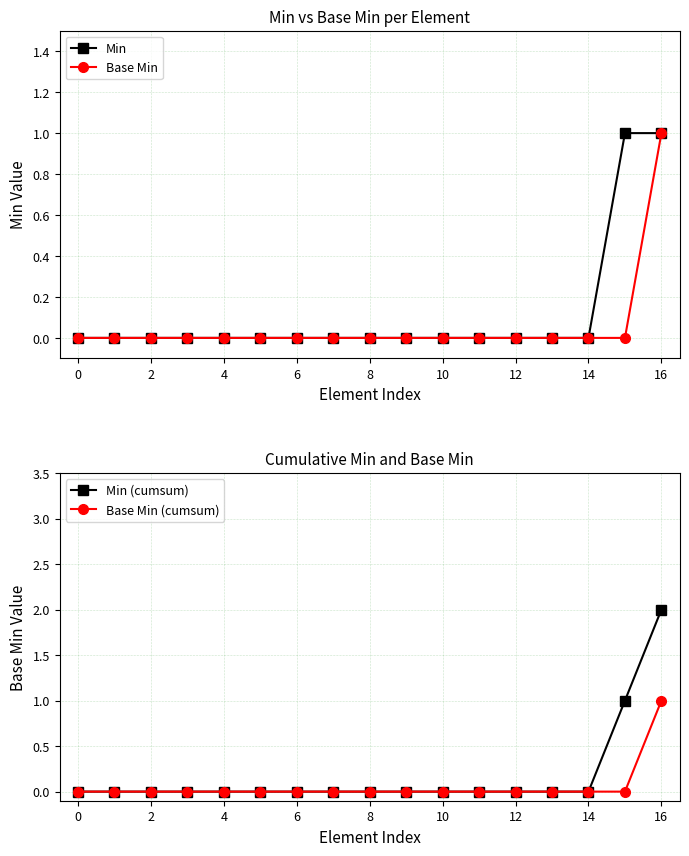

At how many categories does at least one series exceed 1?

1